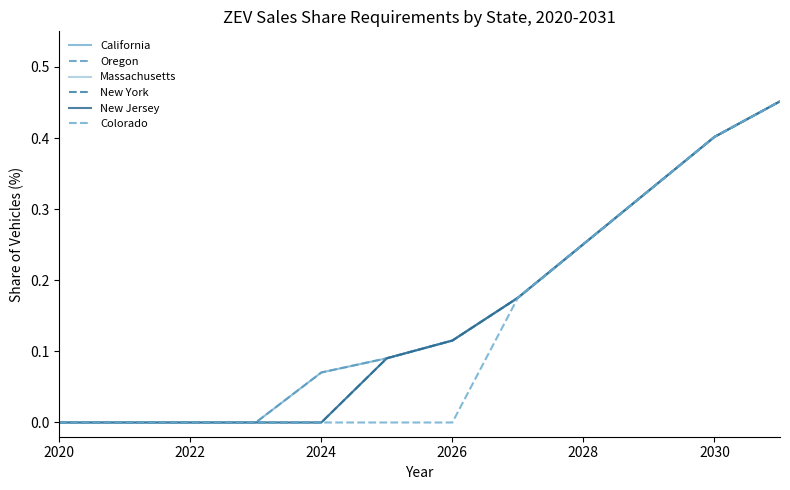

What is the value of the California point at the 10th from the left?

0.3